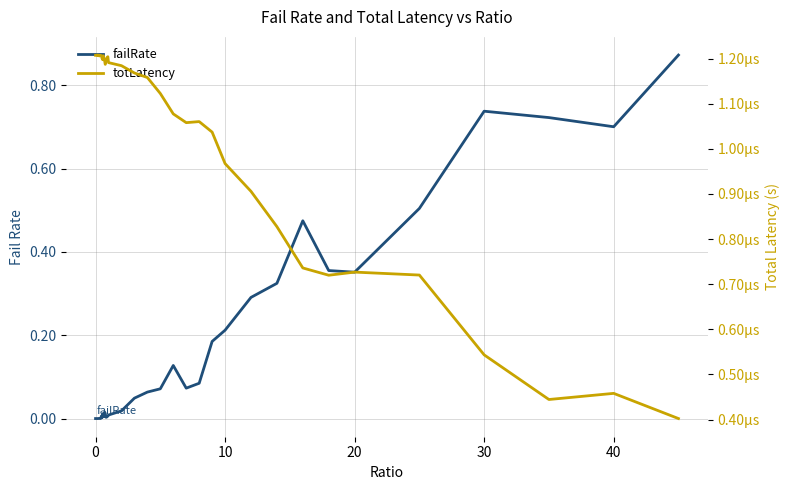

Rank the series by their average value, from lowest to highest.

totLatency, failRate